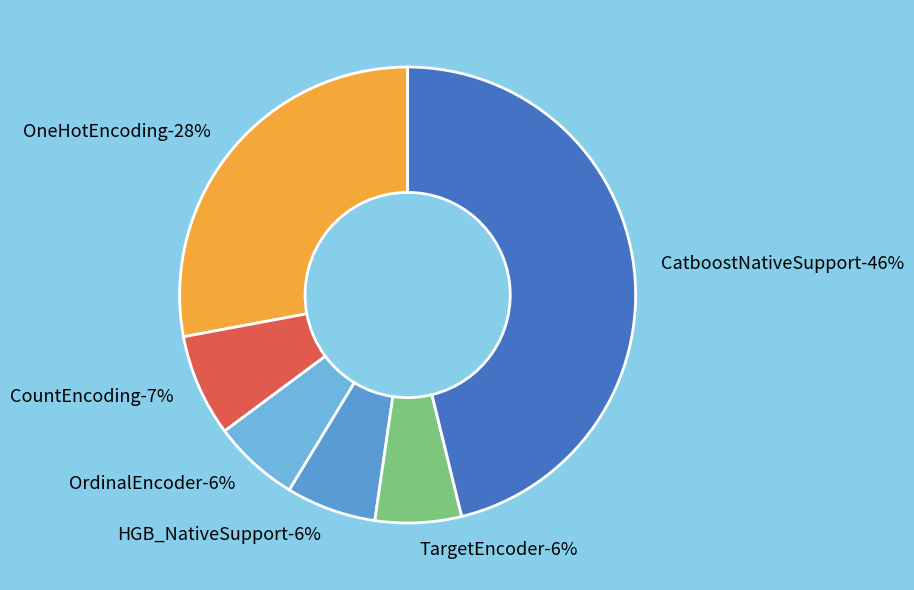

True or false: OrdinalEncoder accounts for 16% of the total.

False